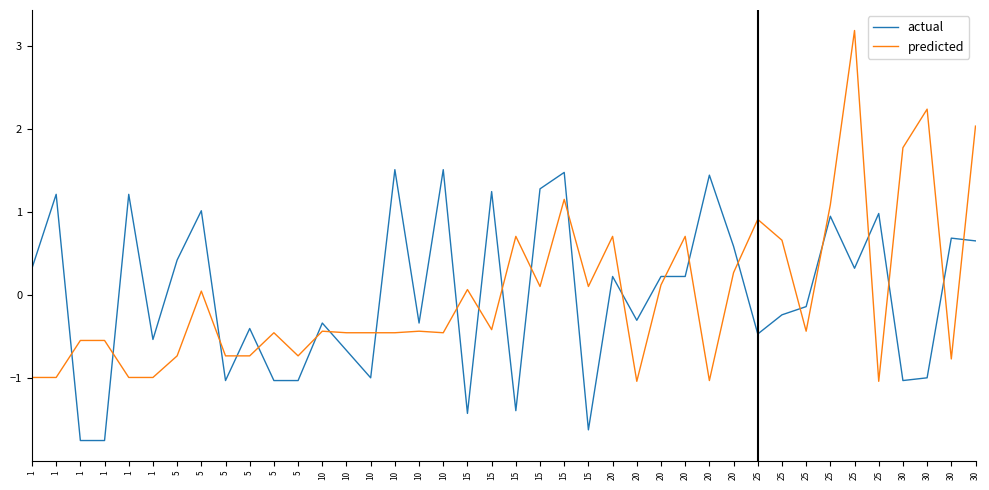

List the series in order of their overall mean, highest first.

actual, predicted